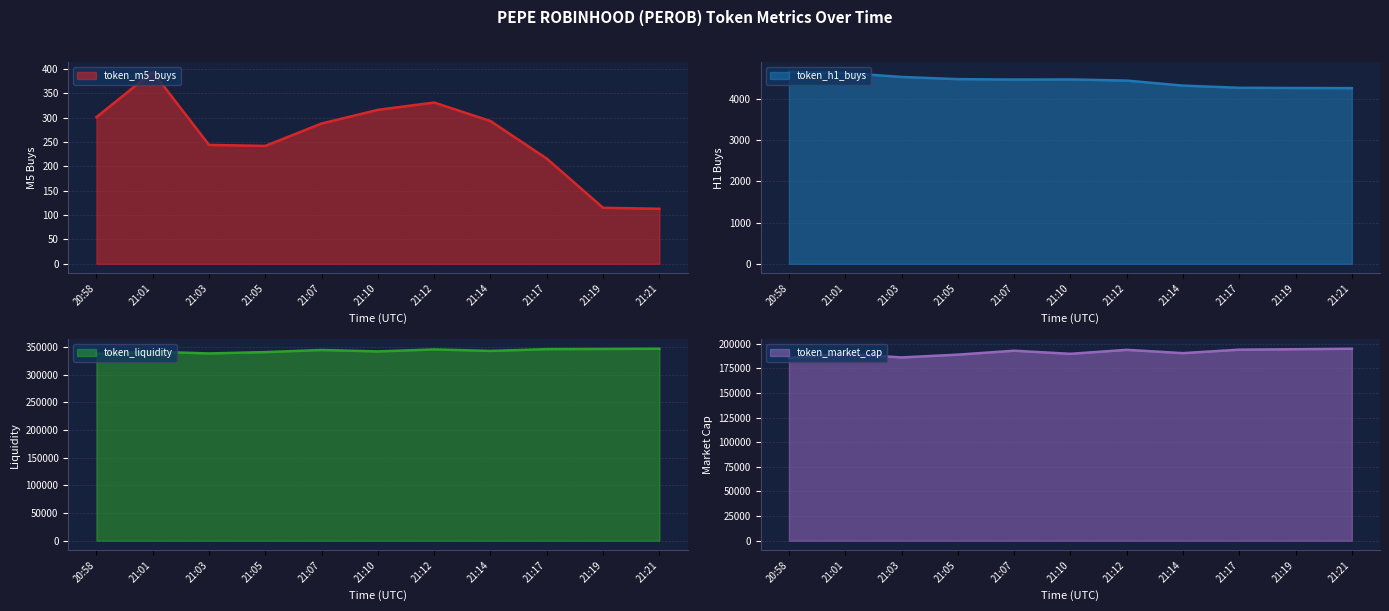

In token_liquidity, how many points are higher than both neighbors (excluding endpoints)?

3